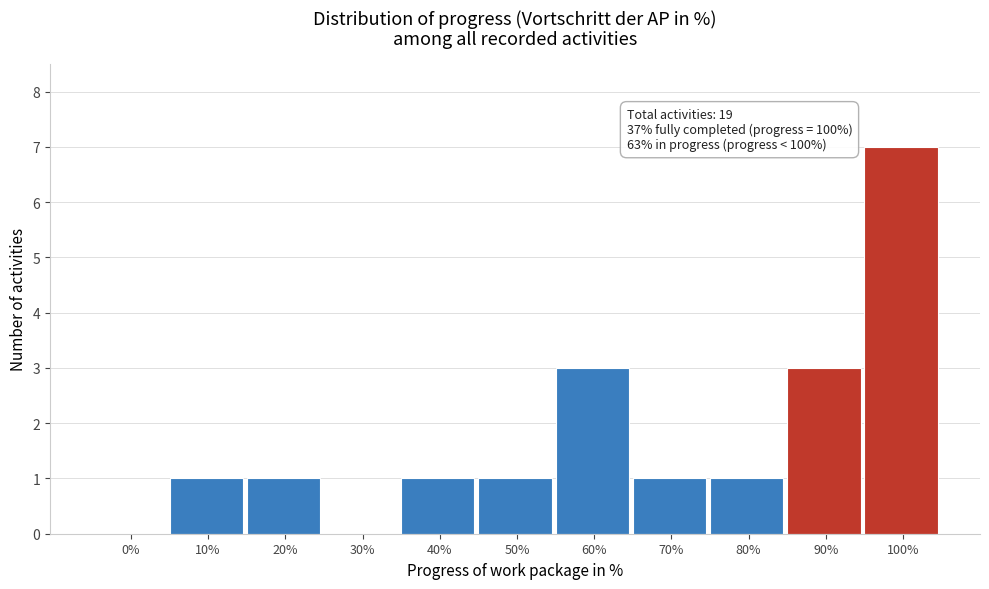

Reading left to right, list all the values displayed in this chart.

0%=0	10%=1	20%=1	30%=0	40%=1	50%=1	60%=3	70%=1	80%=1	90%=3	100%=7